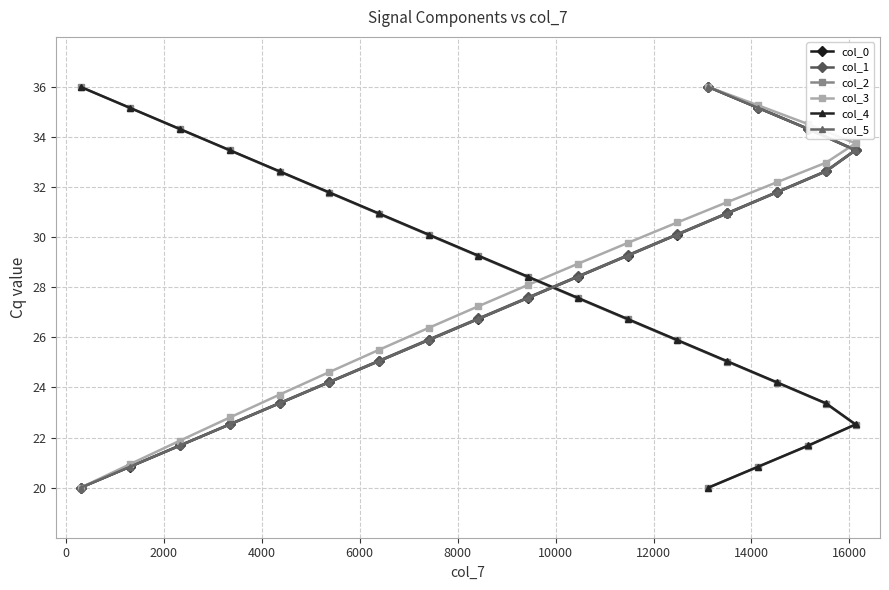

What is the greatest value displayed?

36.0